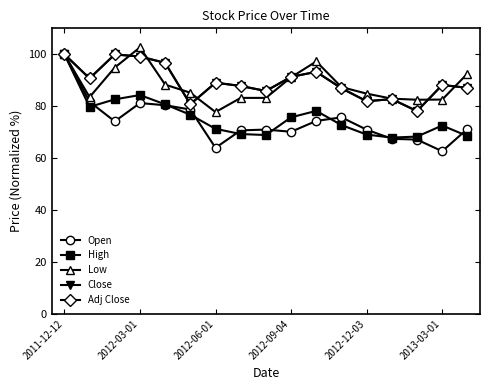

Is this an area chart (filled region under the line)?

No